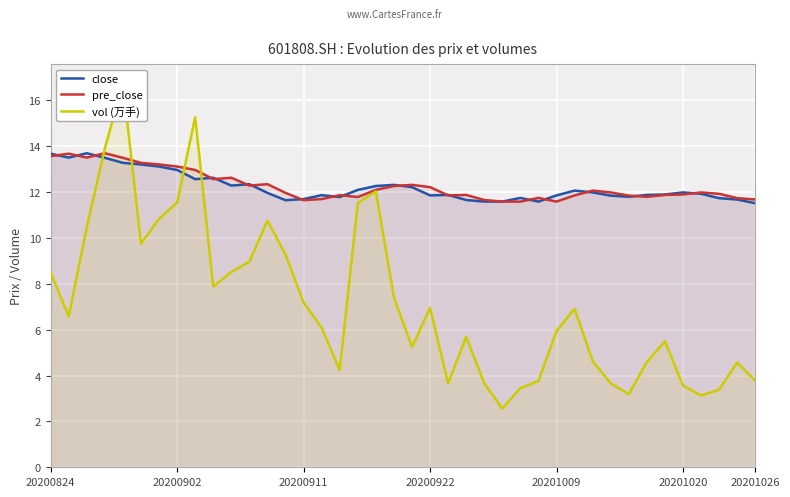

Which series has the largest total across all categories?

pre_close